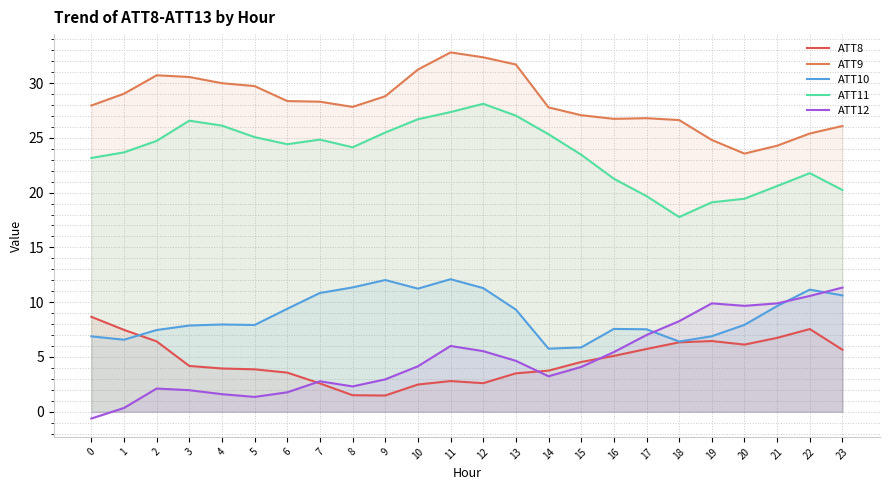

True or false: ATT8 has a value of 5.5 at 3.

False